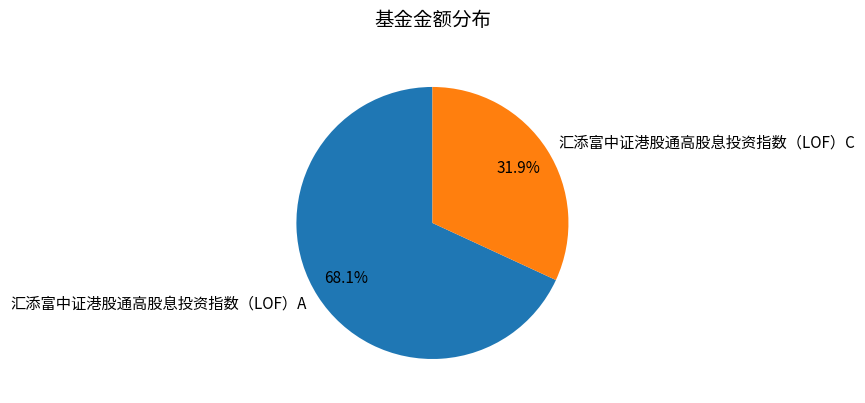

How many slices are in this pie chart?

2